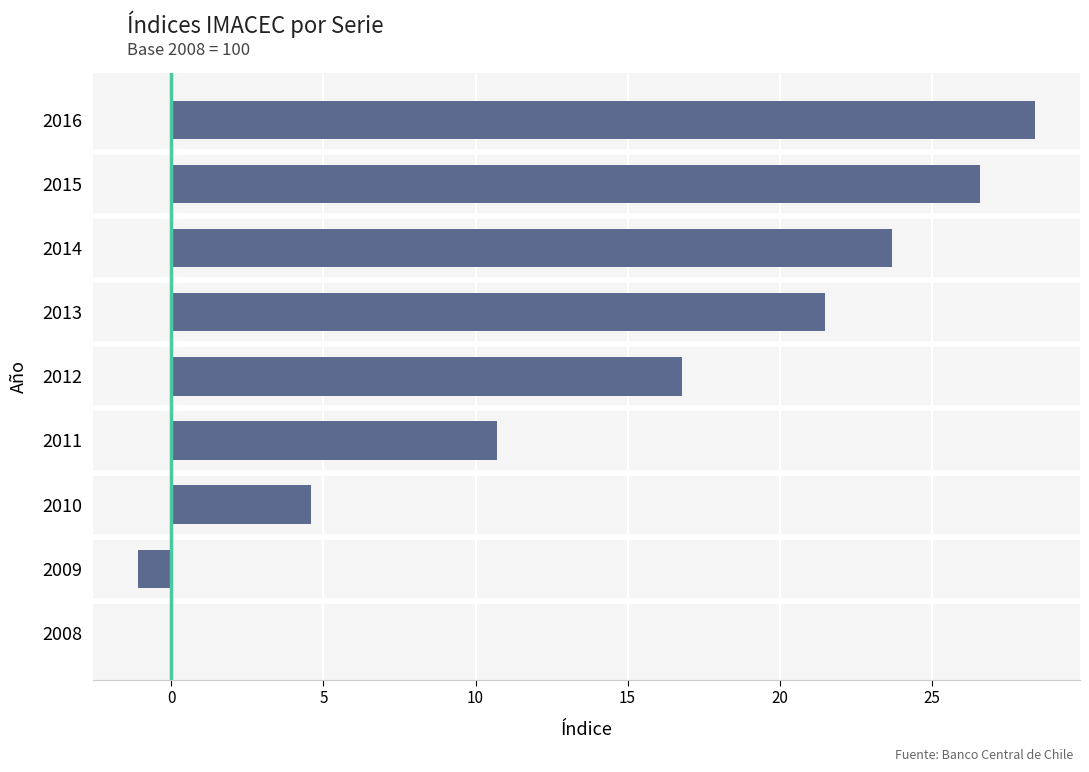

Count the number of categories in the chart.

9